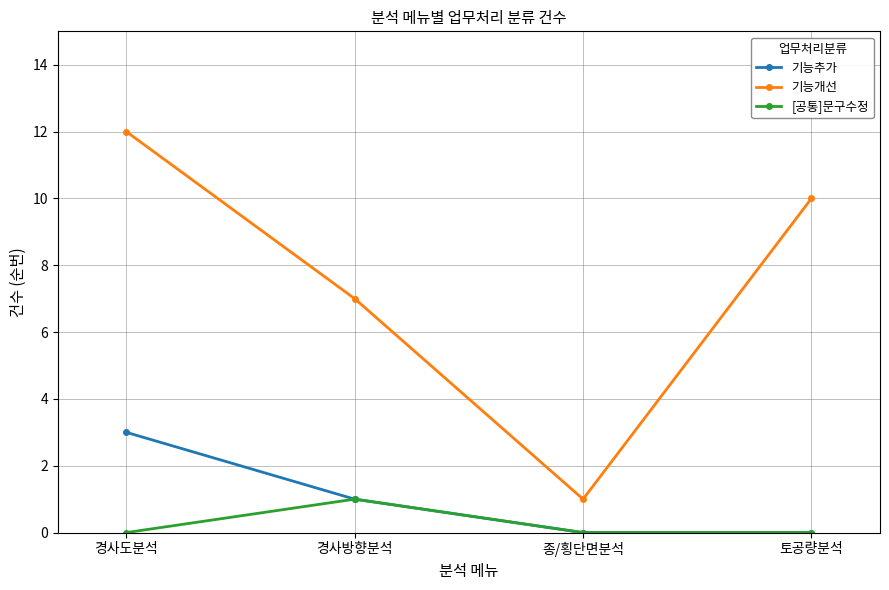

The 기능개선 series shows 20 at 경사도분석. True or false?

False